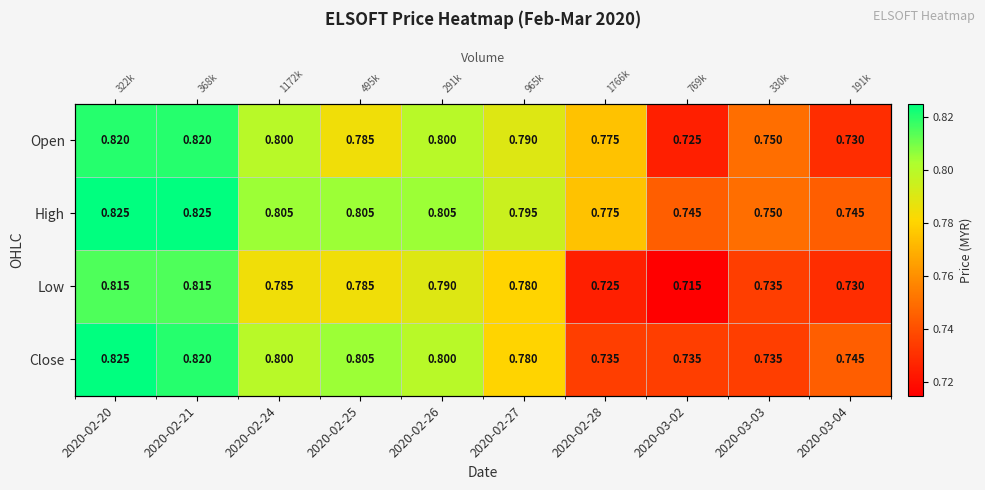

Which series has the largest range (max minus min)?

Low